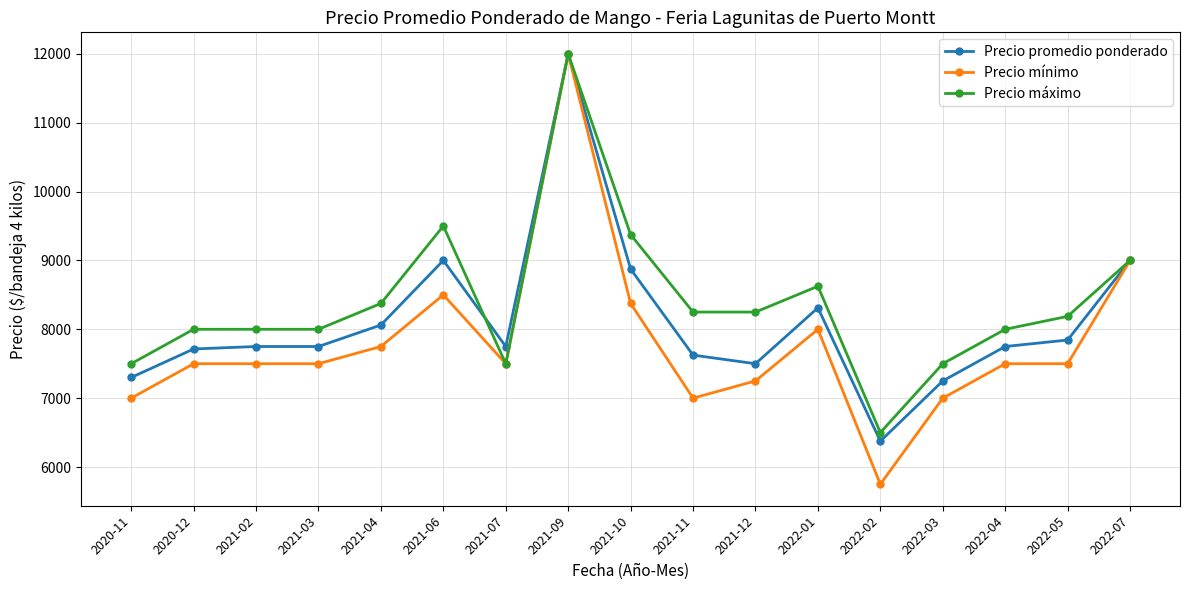

What is the difference between the second highest and minimum values in the Precio promedio ponderado series?

2625